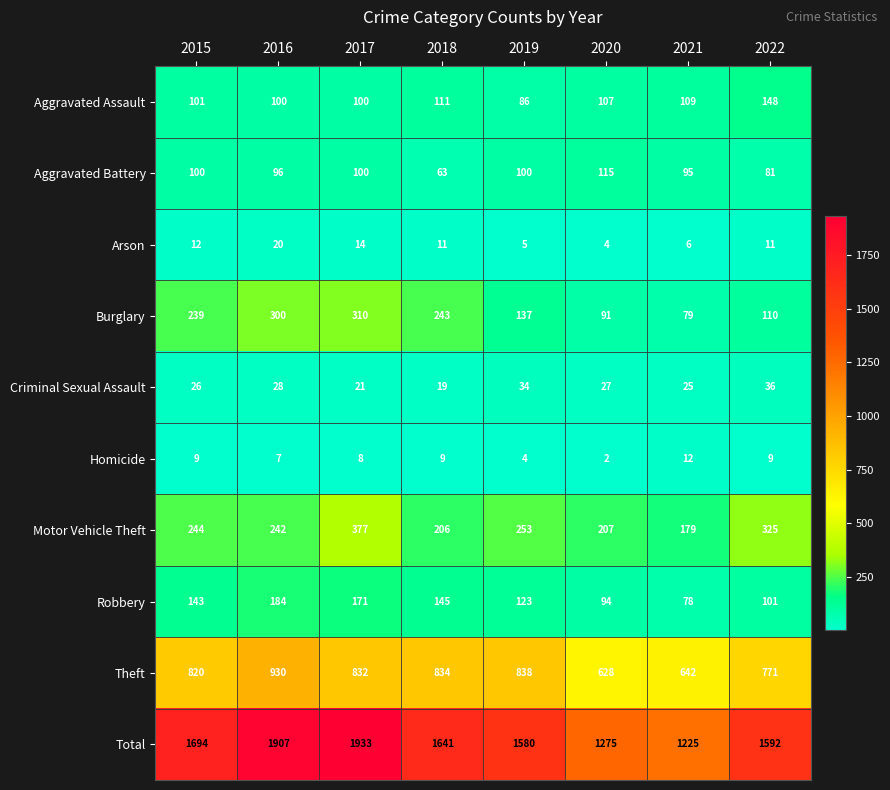

At which category is the sum across all series the highest?

2017